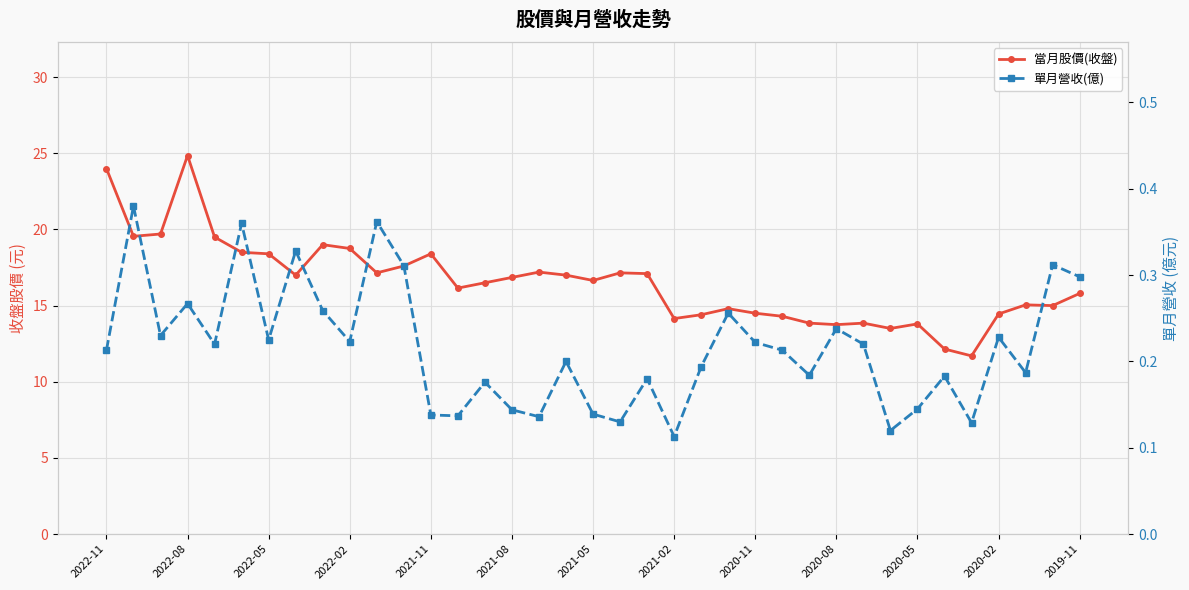

How many series are shown in this chart?

2